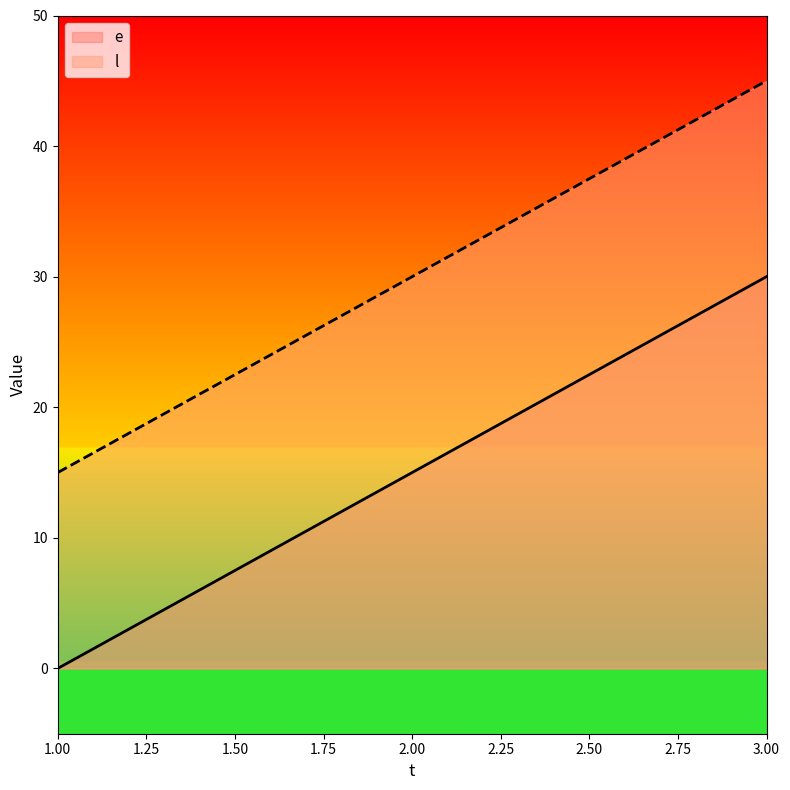

At 2, list the series in order from smallest to largest.

e, l